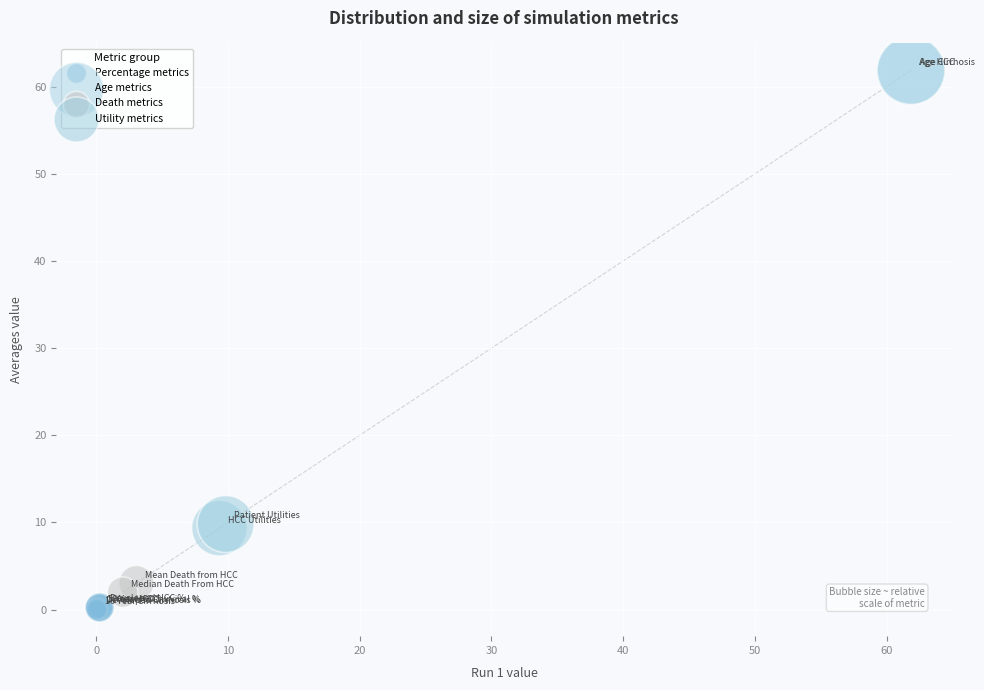

What are all the series names shown in the legend?

Percentage metrics, Age metrics, Death metrics, Utility metrics